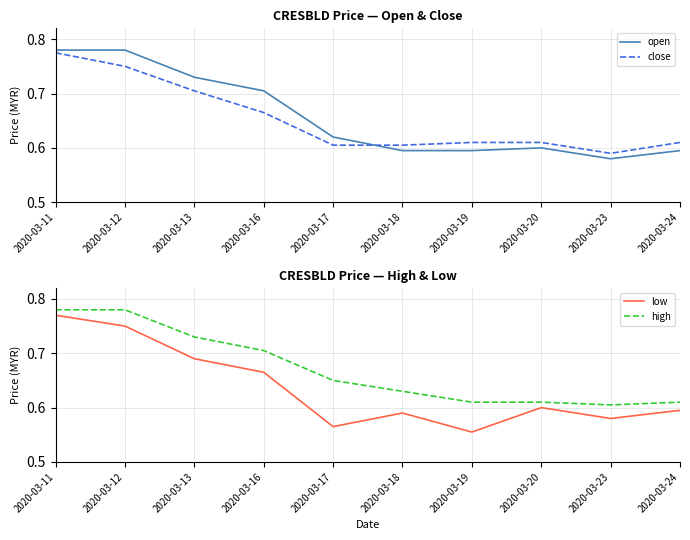

Rank the series at 2020-03-23 from lowest to highest value.

open, low, close, high